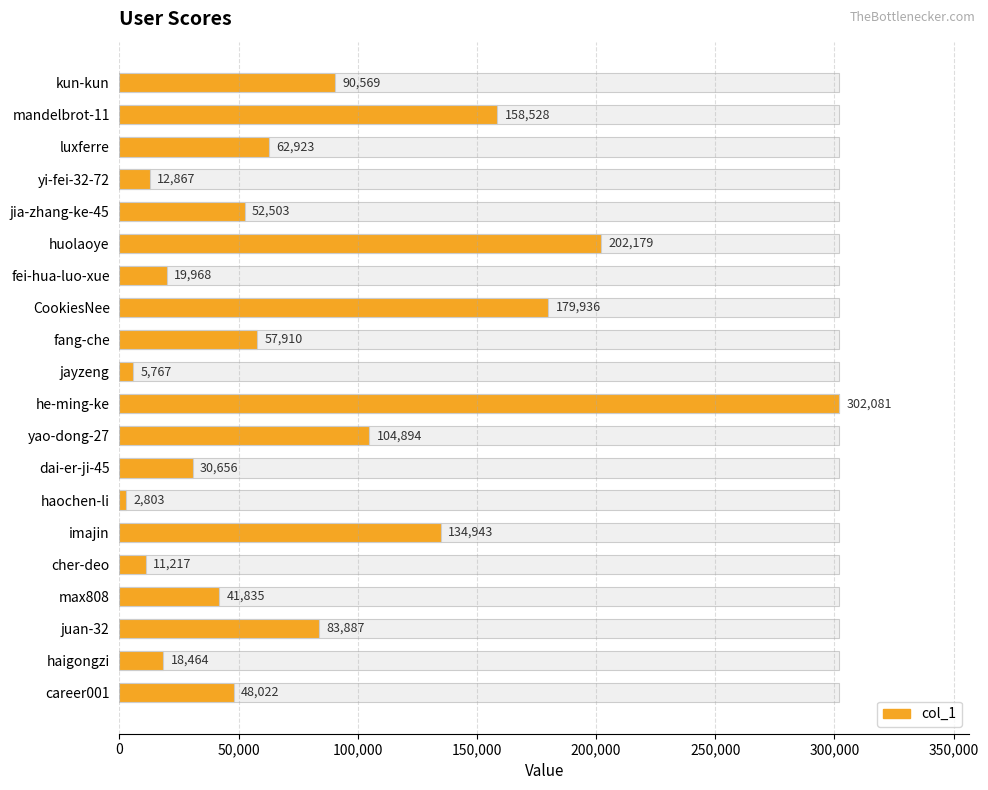

How many data points are less than 57910?

10